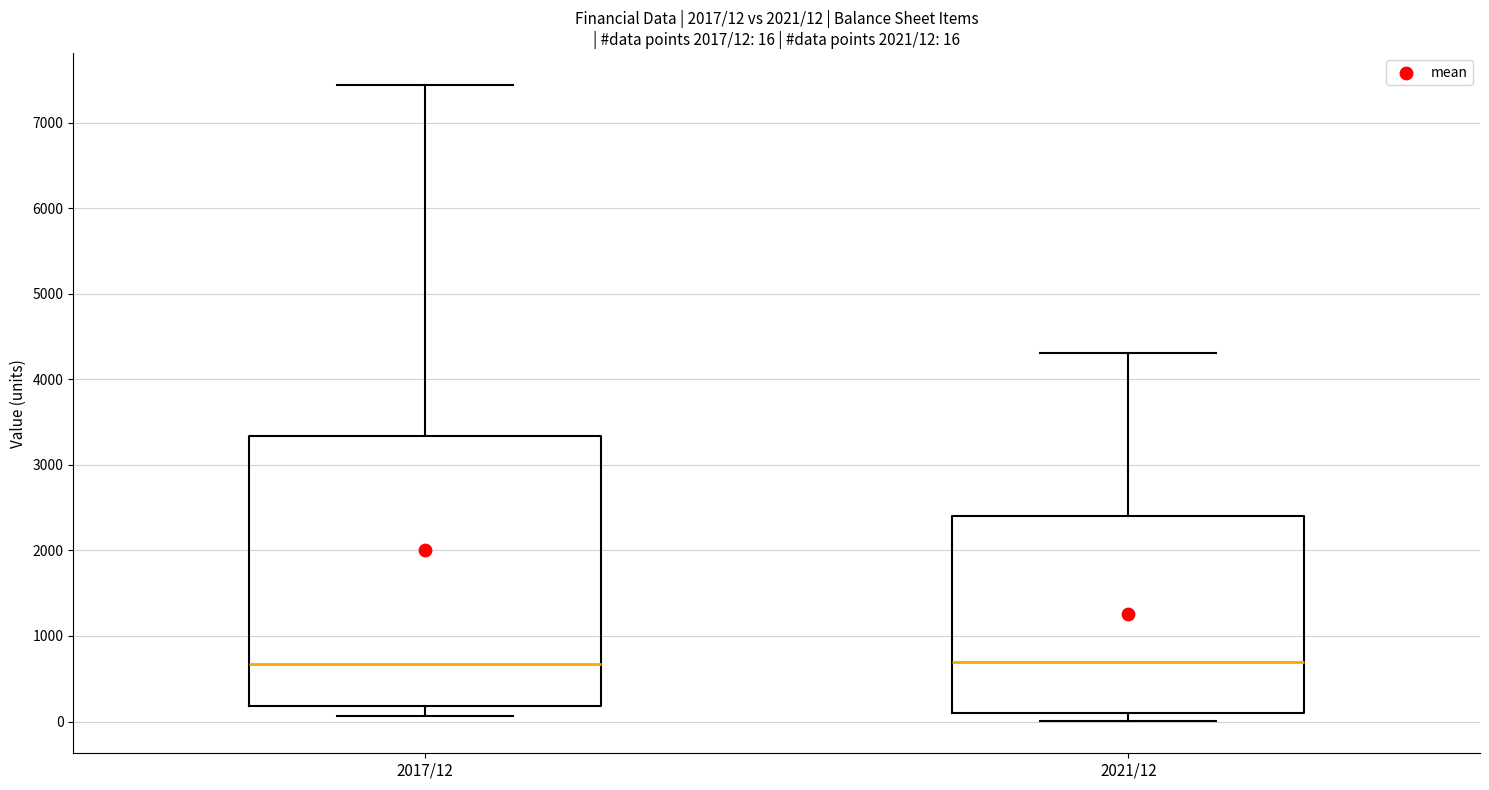

Which box is the tallest, from its lower edge to its upper edge?

2017/12